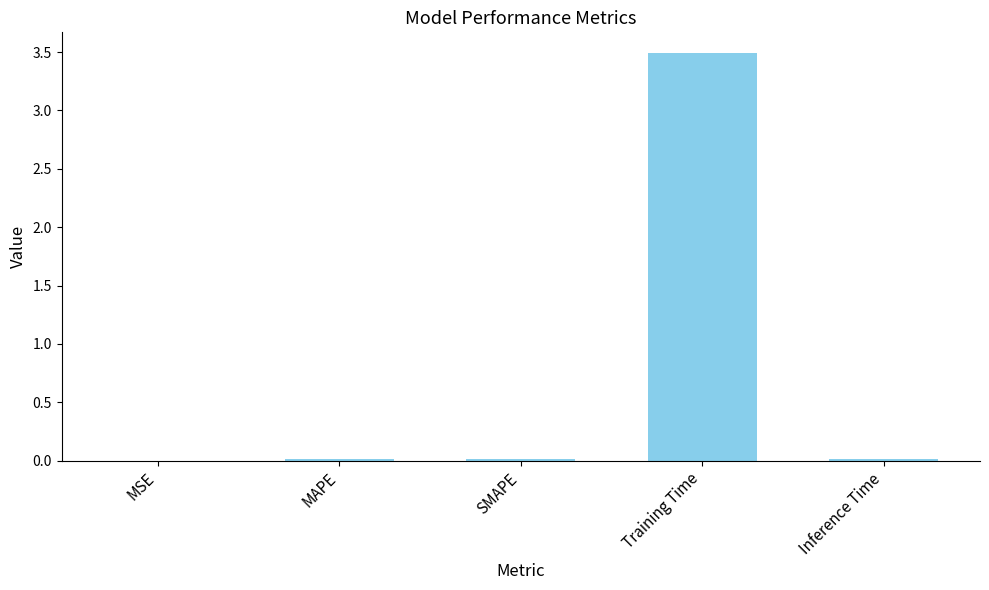

Between Inference Time and Training Time, which is larger?

Training Time